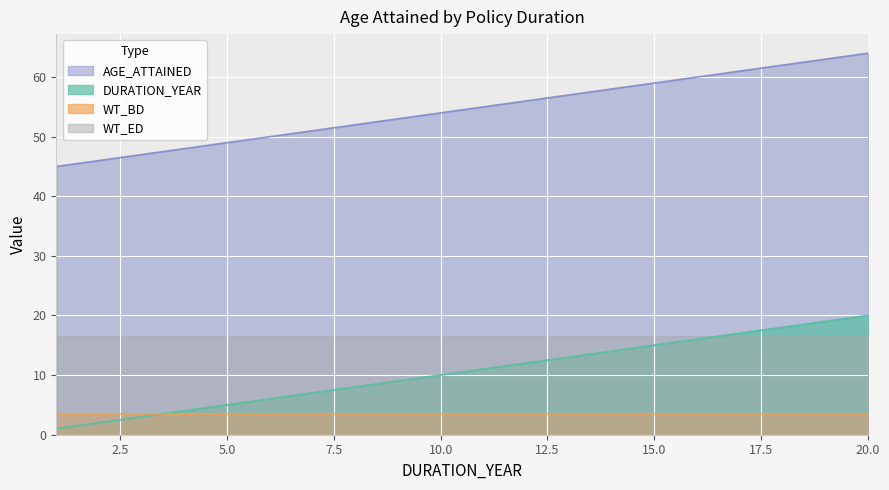

True or false: DURATION_YEAR and AGE_ATTAINED intersect in this chart.

False